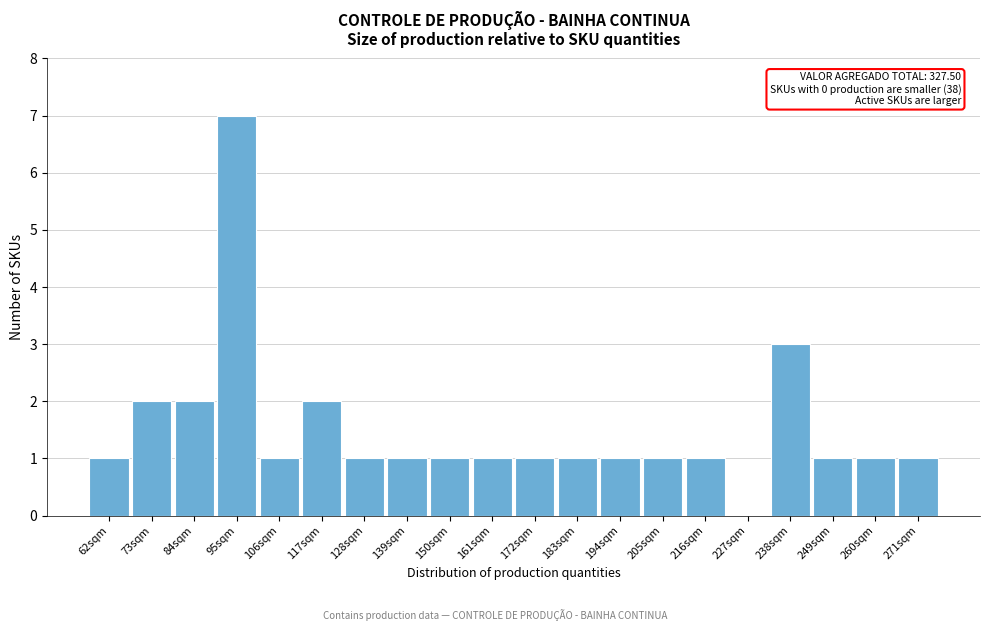

Reading right to left, what are all the values shown in this chart?

271sqm=1	260sqm=1	249sqm=1	238sqm=3	227sqm=0	216sqm=1	205sqm=1	194sqm=1	183sqm=1	172sqm=1	161sqm=1	150sqm=1	139sqm=1	128sqm=1	117sqm=2	106sqm=1	95sqm=7	84sqm=2	73sqm=2	62sqm=1